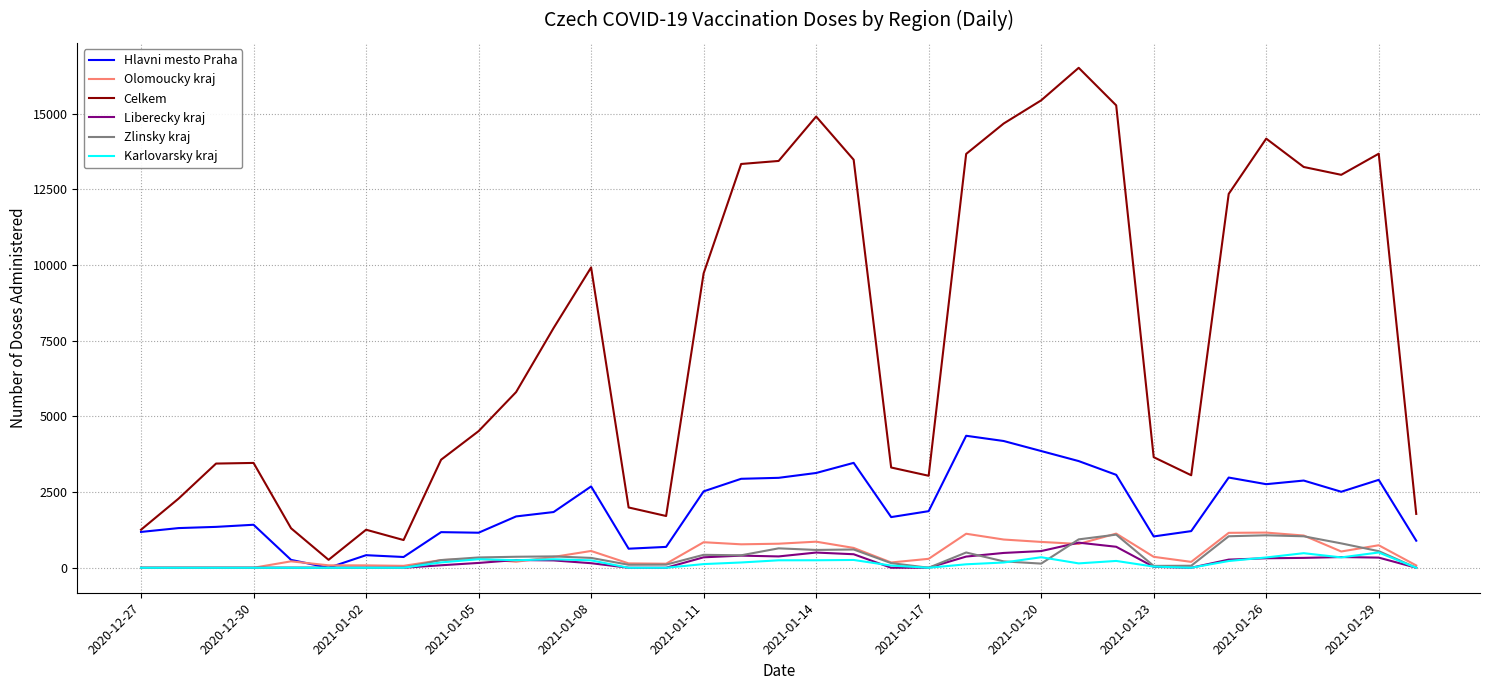

Which series has the largest total across all categories?

Celkem